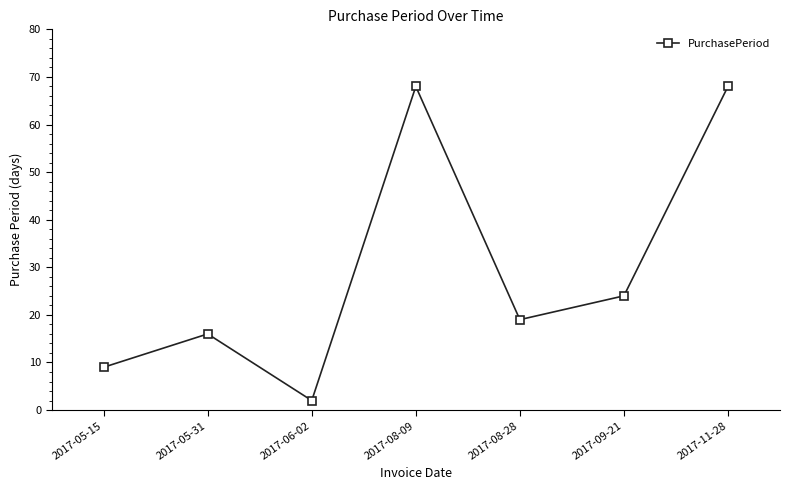

What is the change in value from 2017-09-21 to 2017-11-28?

+44